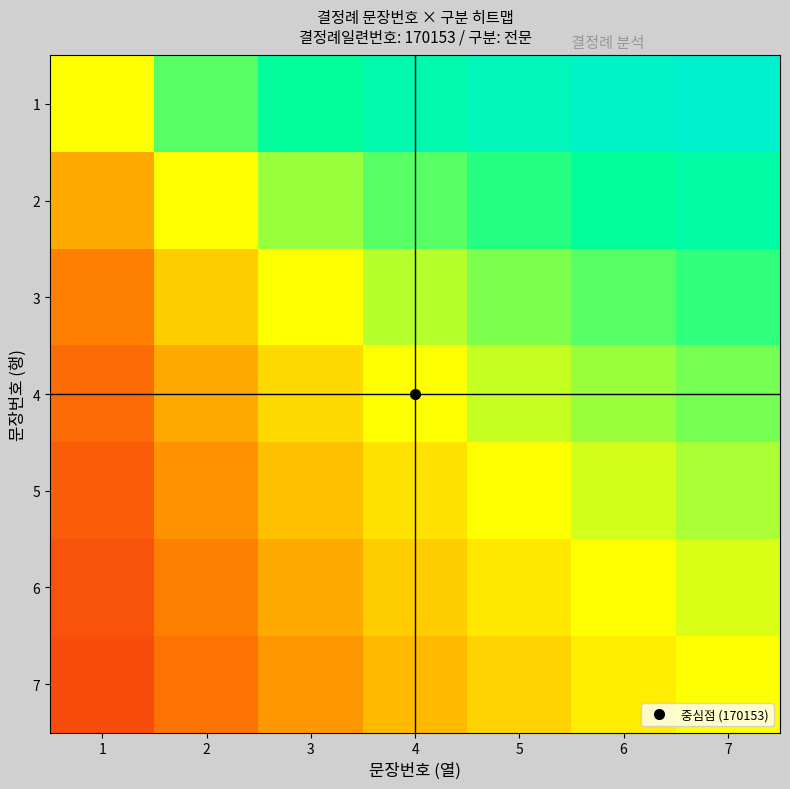

At how many categories does at least one series exceed 0?

7